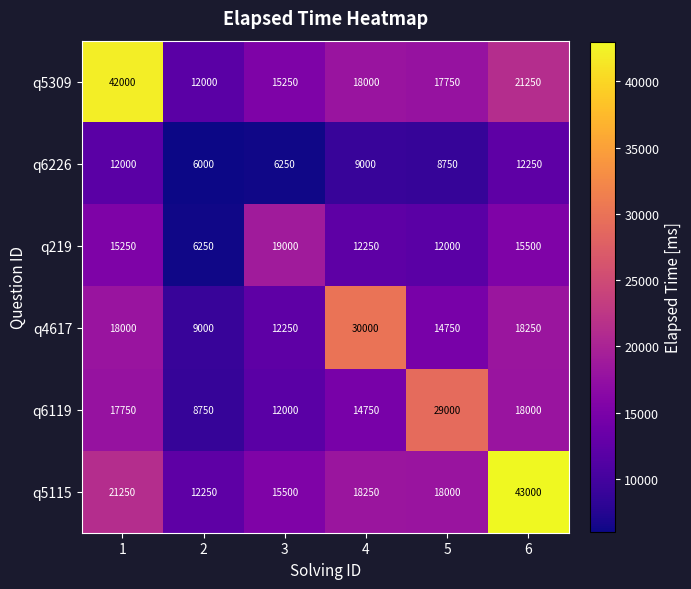

Is it true that q5115 equals 18000 at 5?

True